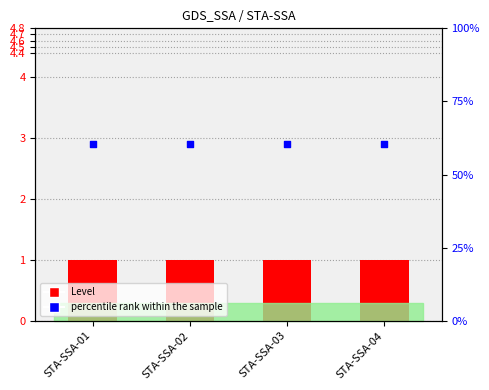

Which series reaches the minimum Y coordinate?

Level